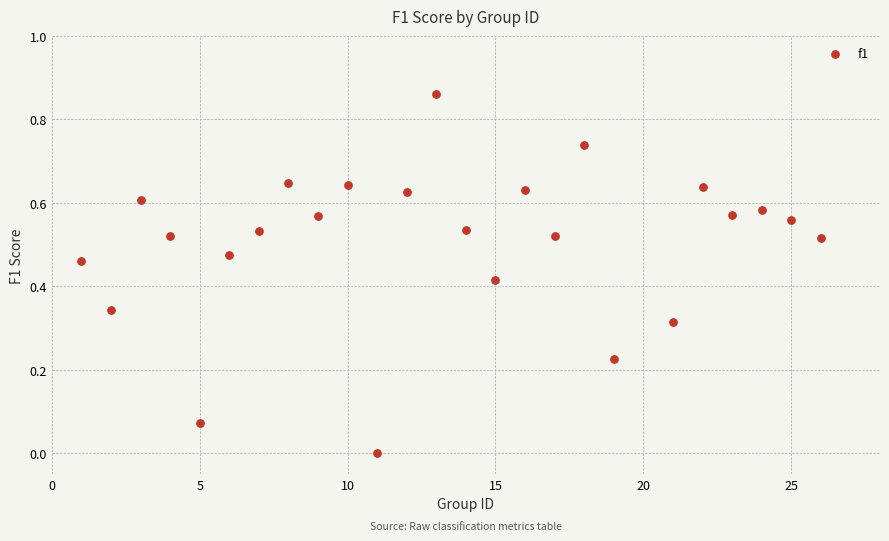

What is the range of X values (max minus min)?

25.0